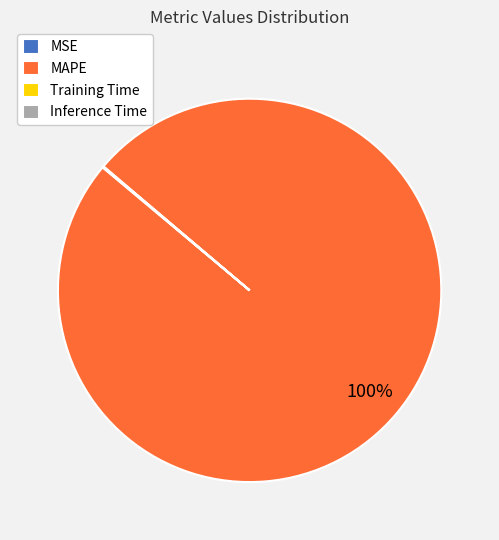

To the nearest percent, what percentage of the pie is MAPE?

100%